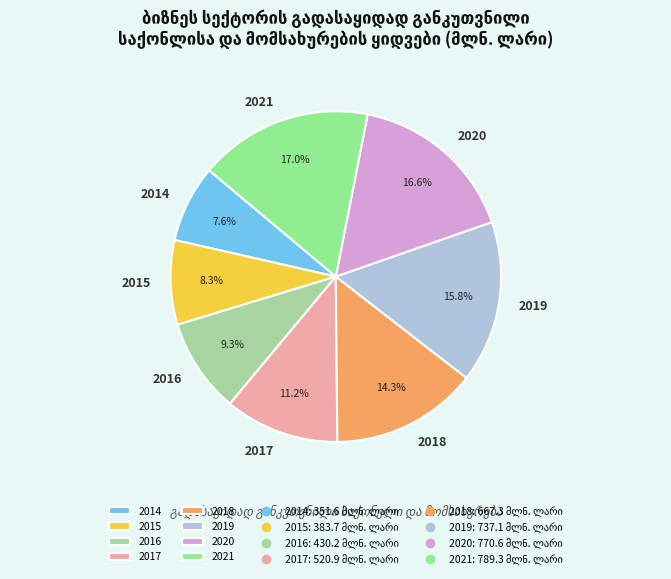

Count the number of slices in the pie.

8